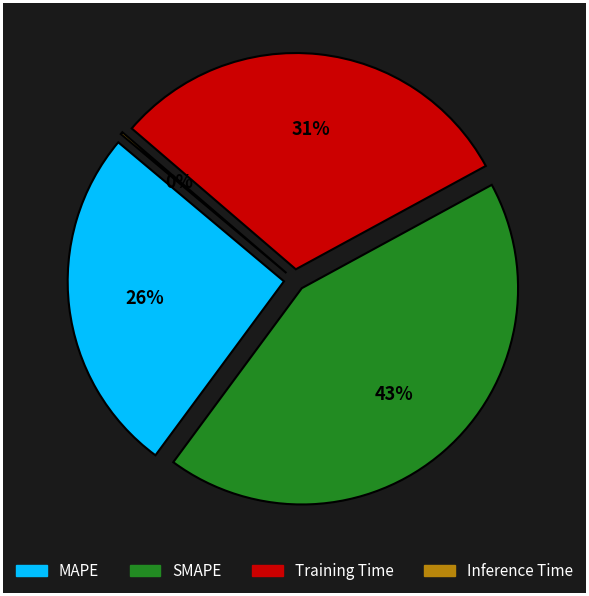

Rank the categories by value from highest to lowest.

SMAPE, Training Time, MAPE, Inference Time